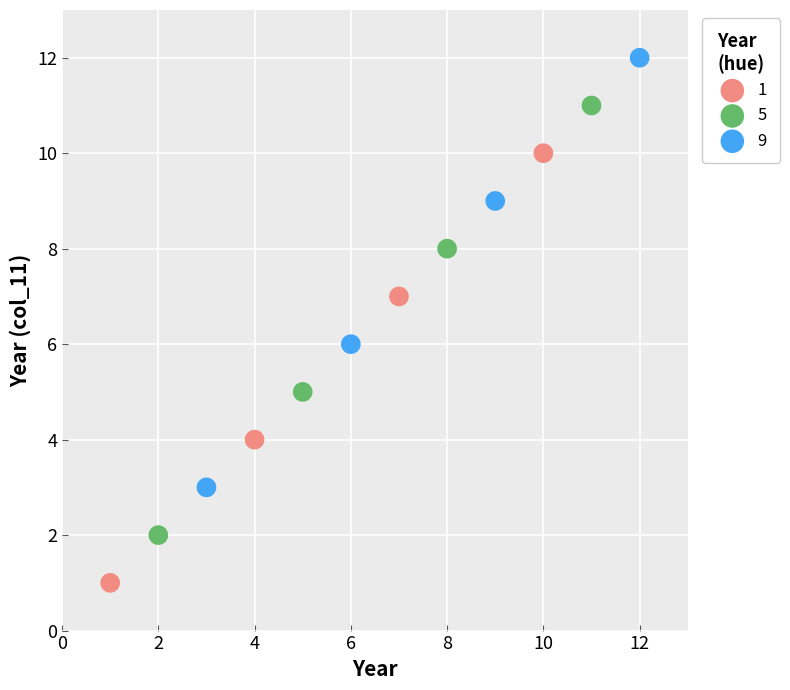

What are all the series names shown in the legend?

1, 5, 9